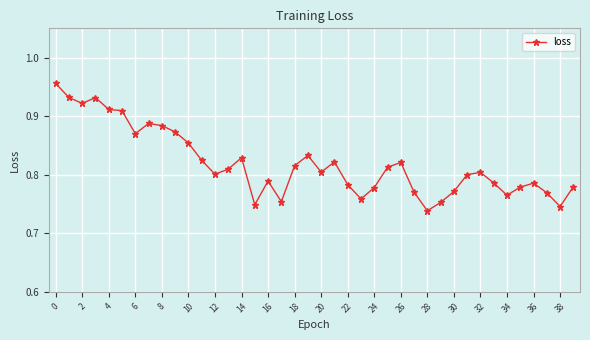

How many values are between 0 and 1?

40